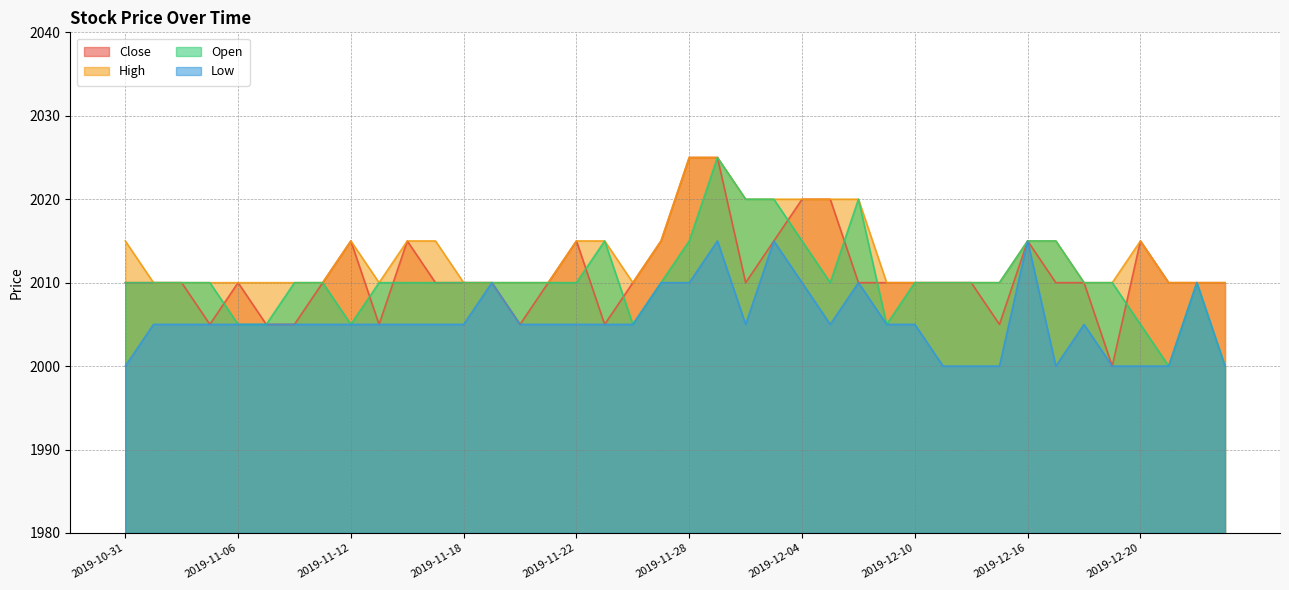

Reading right to left, extract all data points from this chart.

Close: 2019-12-26=2010	2019-12-24=2010	2019-12-23=2010	2019-12-20=2015	2019-12-19=2000	2019-12-18=2010	2019-12-17=2010	2019-12-16=2015	2019-12-13=2005	2019-12-12=2010	2019-12-11=2010	2019-12-10=2010	2019-12-09=2010	2019-12-06=2010	2019-12-05=2020	2019-12-04=2020	2019-12-03=2015	2019-12-02=2010	2019-11-29=2025	2019-11-28=2025	2019-11-27=2015	2019-11-26=2010	2019-11-25=2005	2019-11-22=2015	2019-11-21=2010	2019-11-20=2005	2019-11-19=2010	2019-11-18=2010	2019-11-15=2010	2019-11-14=2015	2019-11-13=2005	2019-11-12=2015	2019-11-11=2010	2019-11-08=2005	2019-11-07=2005	2019-11-06=2010	2019-11-05=2005	2019-11-04=2010	2019-11-01=2010	2019-10-31=2010
High: 2019-12-26=2010	2019-12-24=2010	2019-12-23=2010	2019-12-20=2015	2019-12-19=2010	2019-12-18=2010	2019-12-17=2015	2019-12-16=2015	2019-12-13=2010	2019-12-12=2010	2019-12-11=2010	2019-12-10=2010	2019-12-09=2010	2019-12-06=2020	2019-12-05=2020	2019-12-04=2020	2019-12-03=2020	2019-12-02=2020	2019-11-29=2025	2019-11-28=2025	2019-11-27=2015	2019-11-26=2010	2019-11-25=2015	2019-11-22=2015	2019-11-21=2010	2019-11-20=2010	2019-11-19=2010	2019-11-18=2010	2019-11-15=2015	2019-11-14=2015	2019-11-13=2010	2019-11-12=2015	2019-11-11=2010	2019-11-08=2010	2019-11-07=2010	2019-11-06=2010	2019-11-05=2010	2019-11-04=2010	2019-11-01=2010	2019-10-31=2015
Open: 2019-12-26=2000	2019-12-24=2010	2019-12-23=2000	2019-12-20=2005	2019-12-19=2010	2019-12-18=2010	2019-12-17=2015	2019-12-16=2015	2019-12-13=2010	2019-12-12=2010	2019-12-11=2010	2019-12-10=2010	2019-12-09=2005	2019-12-06=2020	2019-12-05=2010	2019-12-04=2015	2019-12-03=2020	2019-12-02=2020	2019-11-29=2025	2019-11-28=2015	2019-11-27=2010	2019-11-26=2005	2019-11-25=2015	2019-11-22=2010	2019-11-21=2010	2019-11-20=2010	2019-11-19=2010	2019-11-18=2010	2019-11-15=2010	2019-11-14=2010	2019-11-13=2010	2019-11-12=2005	2019-11-11=2010	2019-11-08=2010	2019-11-07=2005	2019-11-06=2005	2019-11-05=2010	2019-11-04=2010	2019-11-01=2010	2019-10-31=2010
Low: 2019-12-26=2000	2019-12-24=2010	2019-12-23=2000	2019-12-20=2000	2019-12-19=2000	2019-12-18=2005	2019-12-17=2000	2019-12-16=2015	2019-12-13=2000	2019-12-12=2000	2019-12-11=2000	2019-12-10=2005	2019-12-09=2005	2019-12-06=2010	2019-12-05=2005	2019-12-04=2010	2019-12-03=2015	2019-12-02=2005	2019-11-29=2015	2019-11-28=2010	2019-11-27=2010	2019-11-26=2005	2019-11-25=2005	2019-11-22=2005	2019-11-21=2005	2019-11-20=2005	2019-11-19=2010	2019-11-18=2005	2019-11-15=2005	2019-11-14=2005	2019-11-13=2005	2019-11-12=2005	2019-11-11=2005	2019-11-08=2005	2019-11-07=2005	2019-11-06=2005	2019-11-05=2005	2019-11-04=2005	2019-11-01=2005	2019-10-31=2000